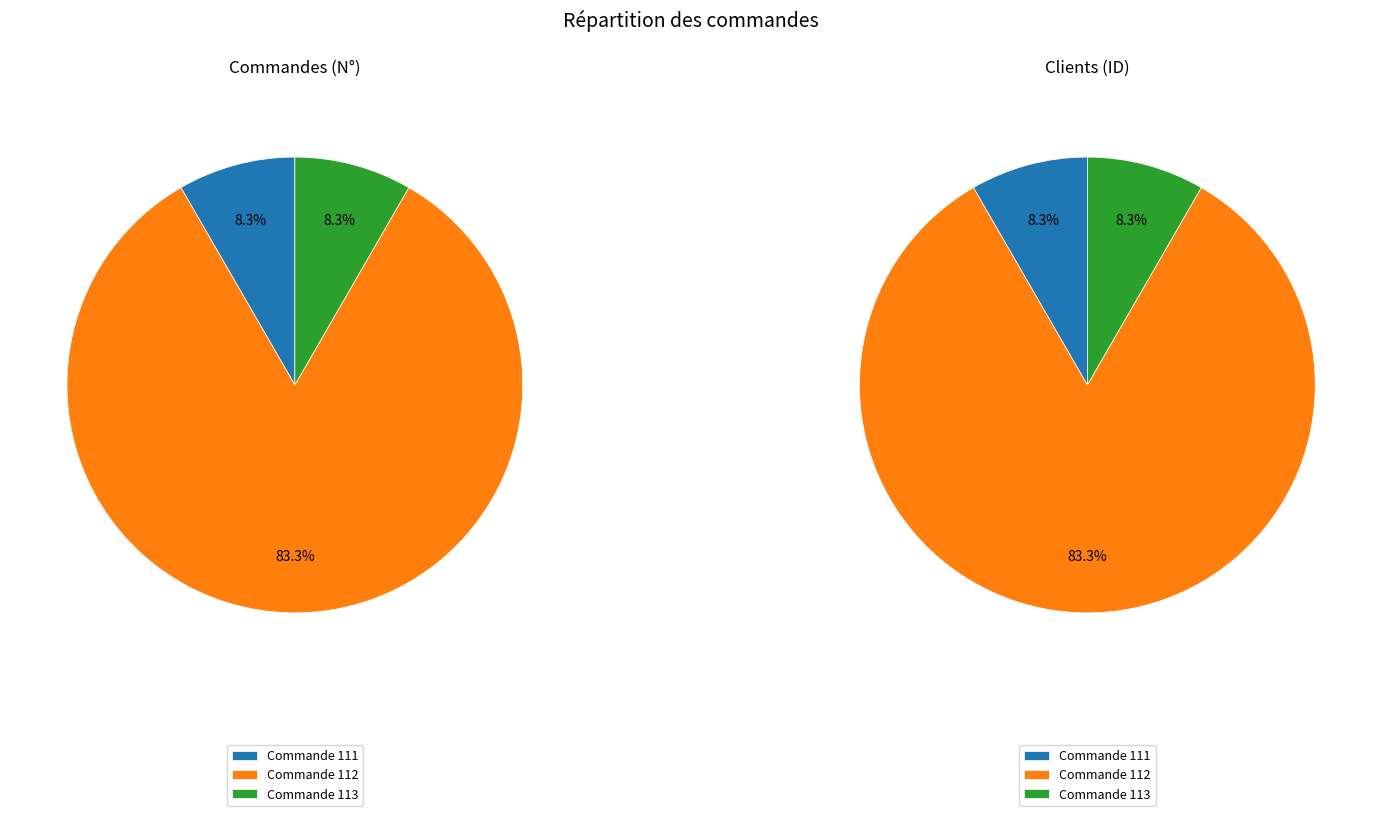

To the nearest percent, what portion does 112 represent?

83%